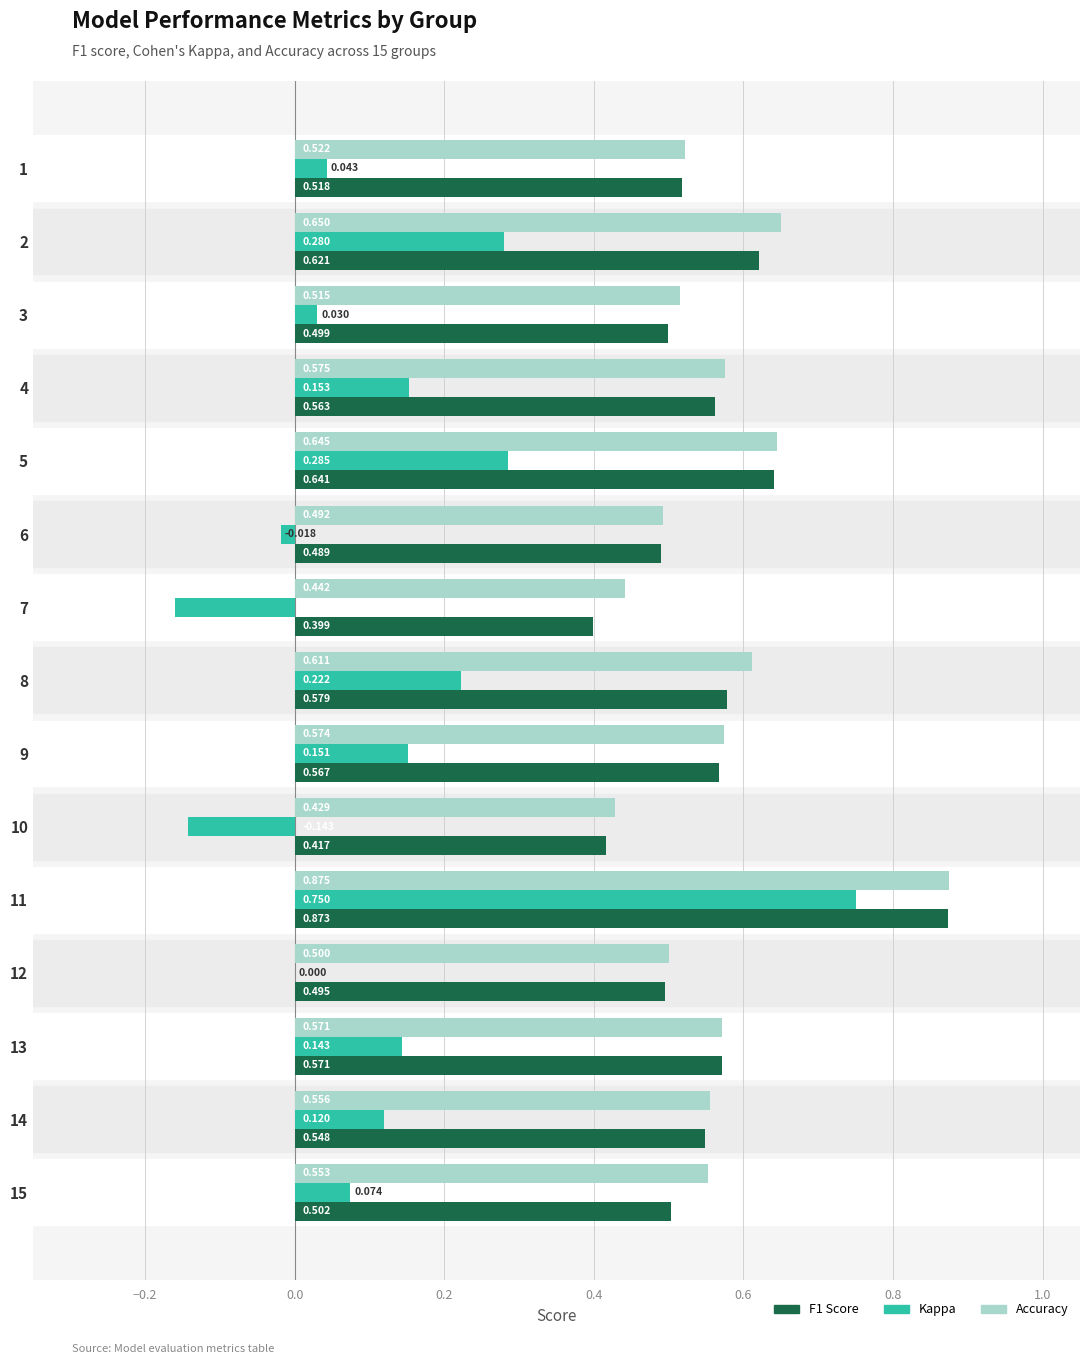

What is the value of the f1 bar at the 14th from the left?

0.5